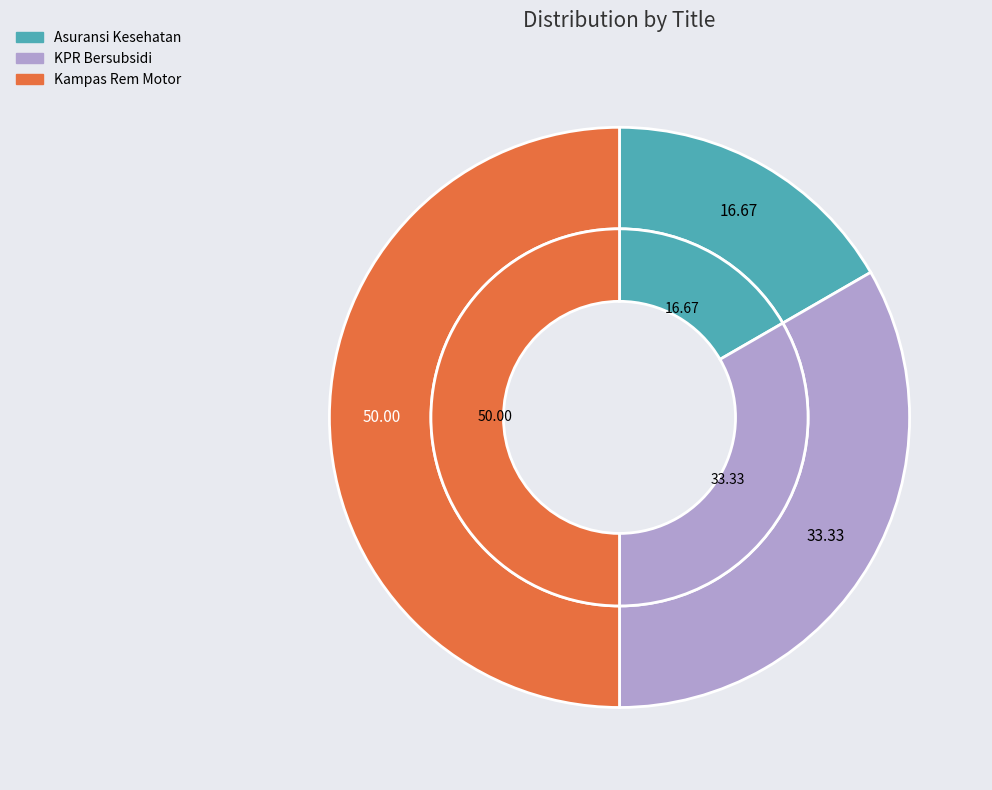

Is it true that KPR Bersubsidi is 27% of the pie?

False